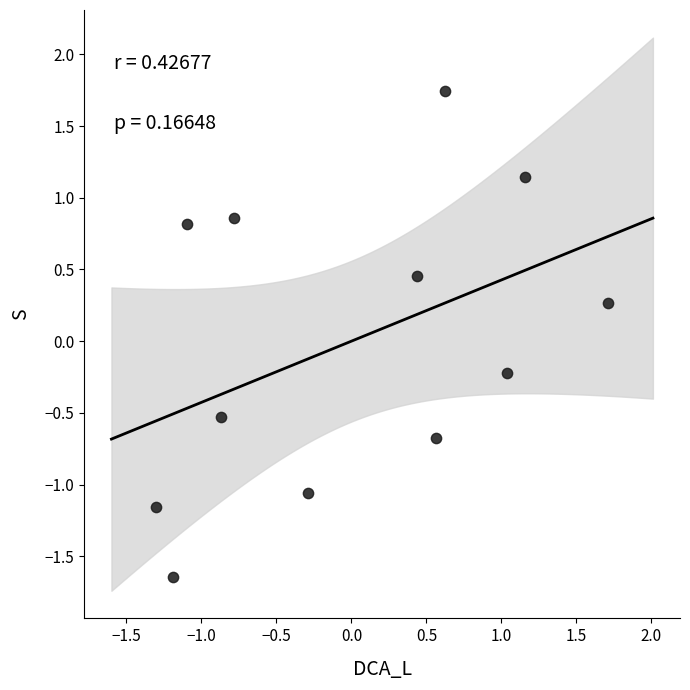

What is the range of X values (max minus min)?

3.0